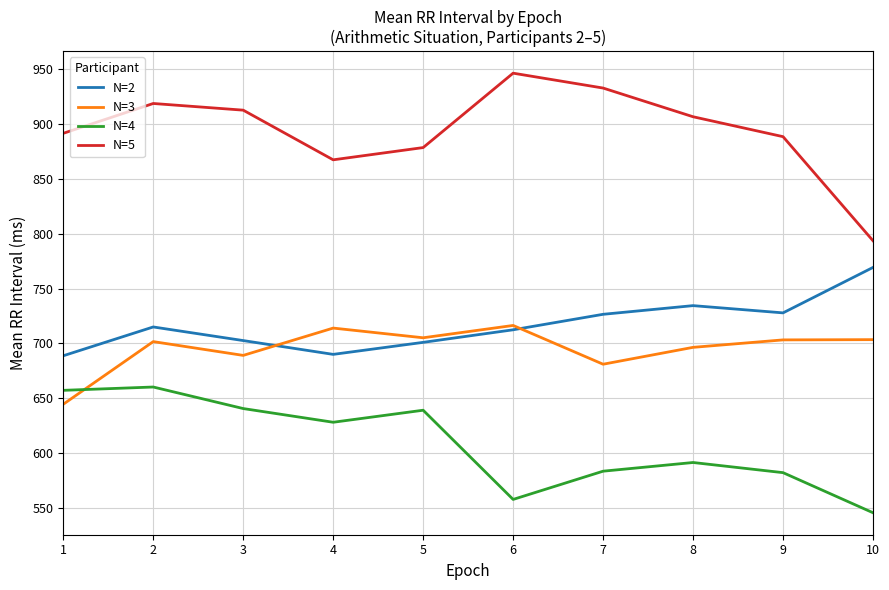

Which series has the largest total across all categories?

N=5